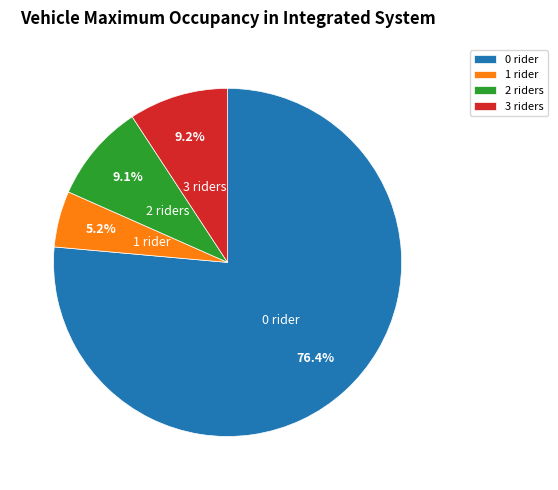

Approximately how many times larger is the value at 3 riders compared to 2 riders?

1.0